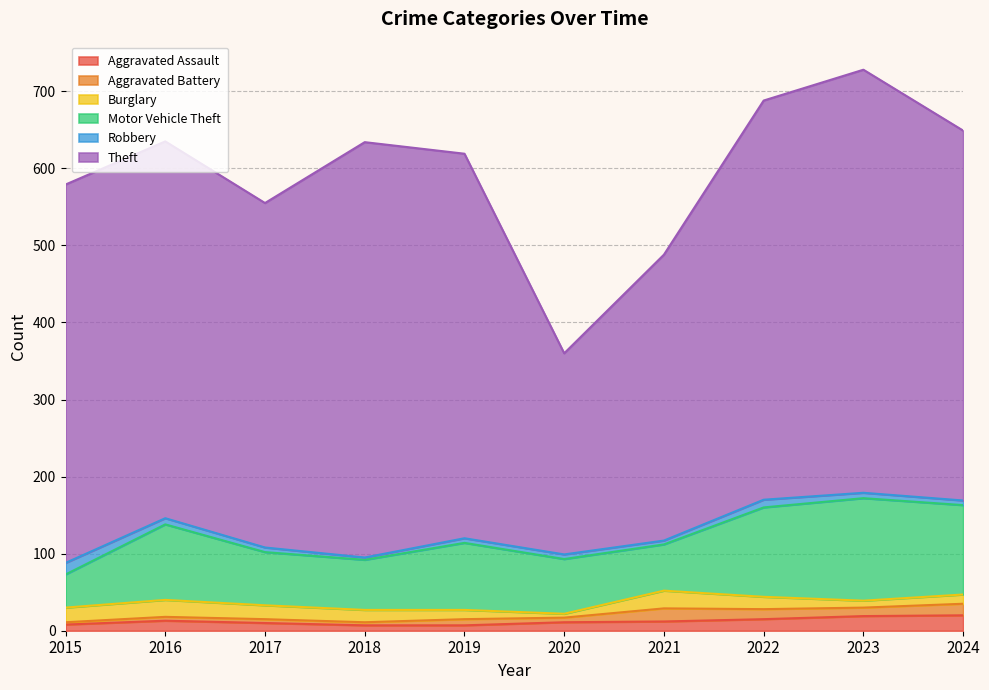

What is the value of the Motor Vehicle Theft point at the 4th from the left?

65